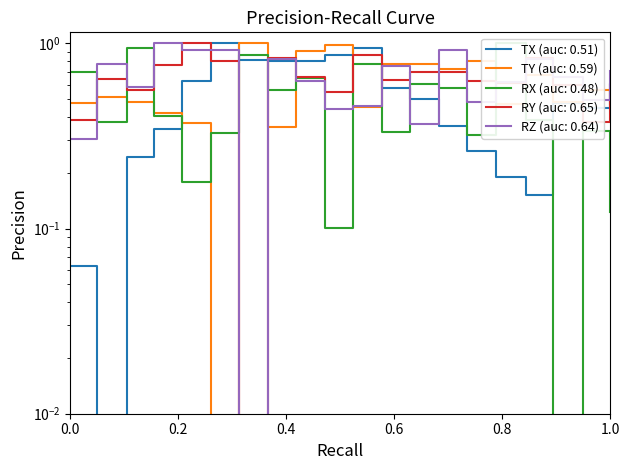

Reading right to left, extract all data points from this chart.

TX: 0.6	0.4	0.5	0.2	0.2	0.3	0.4	0.5	0.6	0.9	0.9	0.8	0.8	0.8	1.0	0.6	0.3	0.2	0.0	0.1
TY: 0.5	0.6	0.5	0.7	0.5	0.8	0.7	0.8	0.8	0.5	1.0	0.9	0.4	1.0	0.0	0.4	0.4	0.5	0.5	0.5
RX: 0.1	0.3	0.0	0.4	1.0	0.3	0.6	0.6	0.3	0.8	0.1	0.6	0.6	0.9	0.3	0.2	0.4	0.9	0.4	0.7
RY: 0.6	0.4	0.6	0.8	0.6	0.6	0.7	0.7	0.6	0.9	0.5	0.7	0.8	0.0	0.8	1.0	0.8	0.6	0.6	0.4
RZ: 0.7	0.5	0.7	0.8	0.6	0.5	0.9	0.4	0.8	0.5	0.4	0.6	0.8	0.0	0.9	0.9	1.0	0.6	0.8	0.3